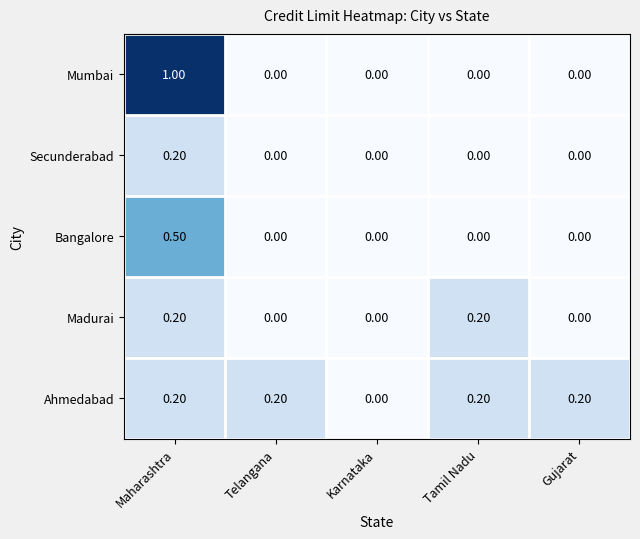

Between Maharashtra and Karnataka, which series saw the biggest shift?

Mumbai